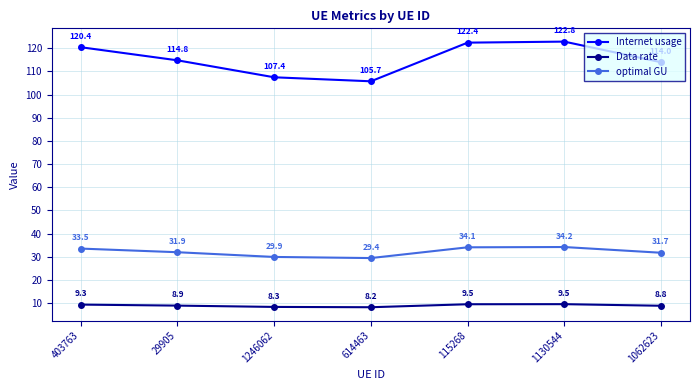

How many lines are shown in the chart?

3